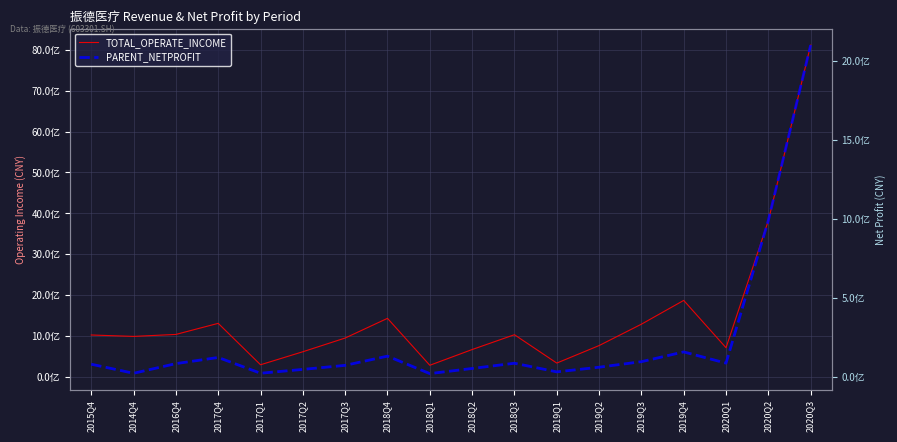

True or false: PARENT_NETPROFIT and TOTAL_OPERATE_INCOME cross at least once.

True